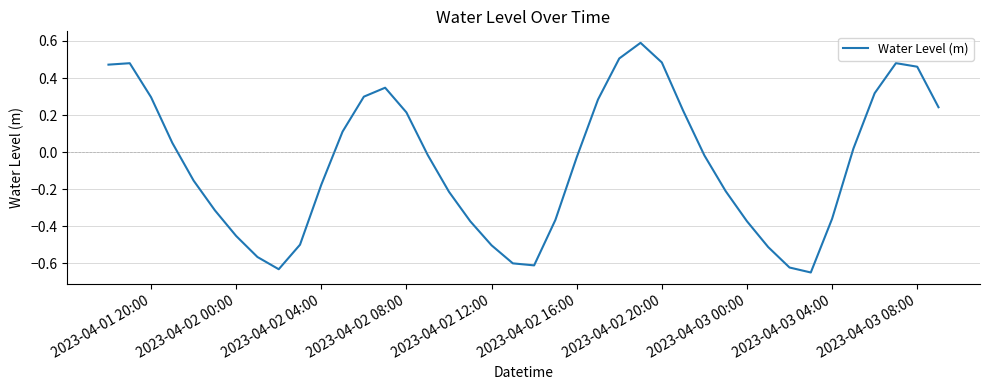

What is the maximum value shown in the chart?

0.6